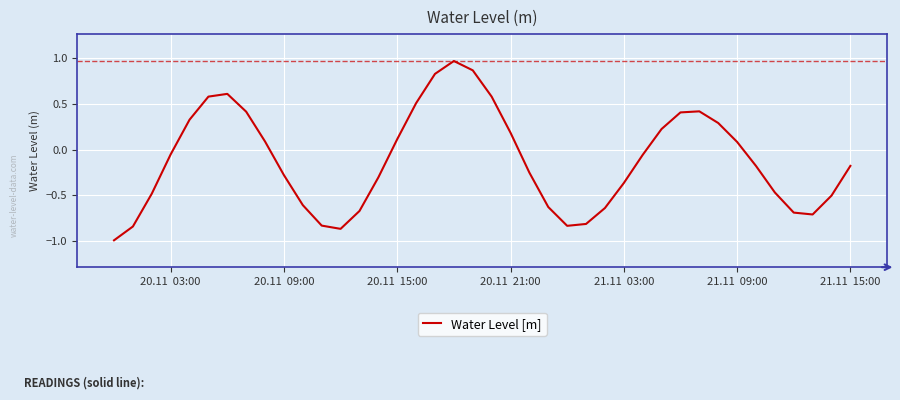

What is the minimum value shown in the chart?

-1.0